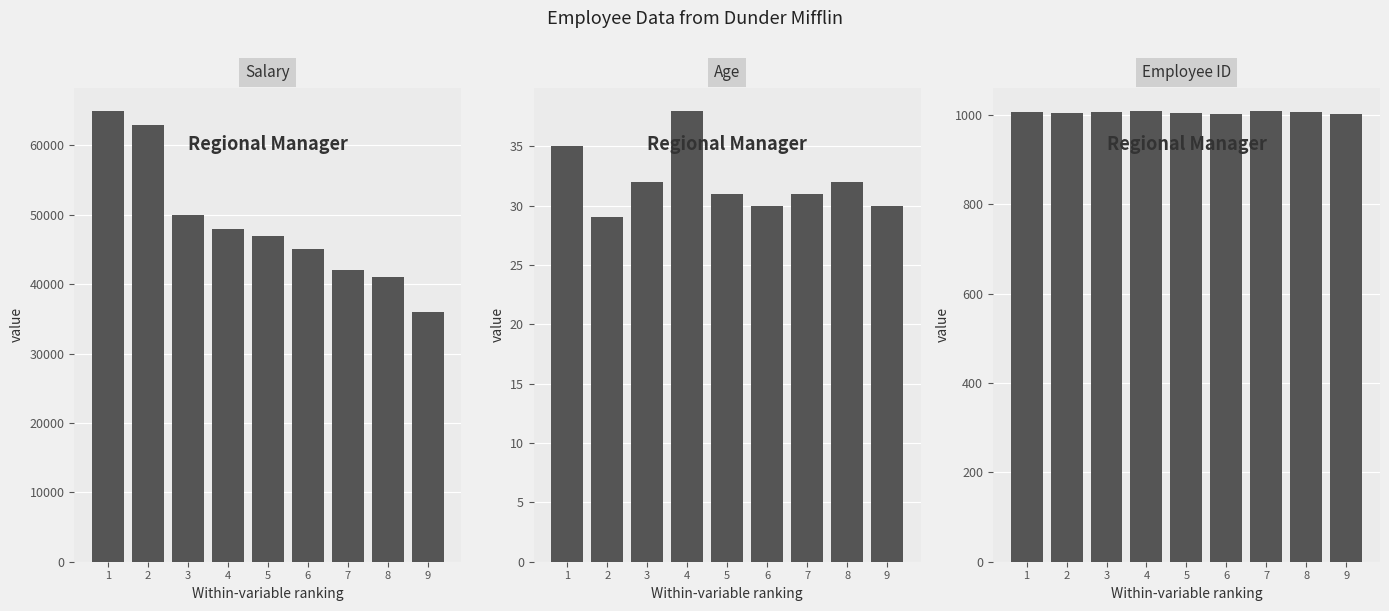

What is the total value across all series at 7?

43040